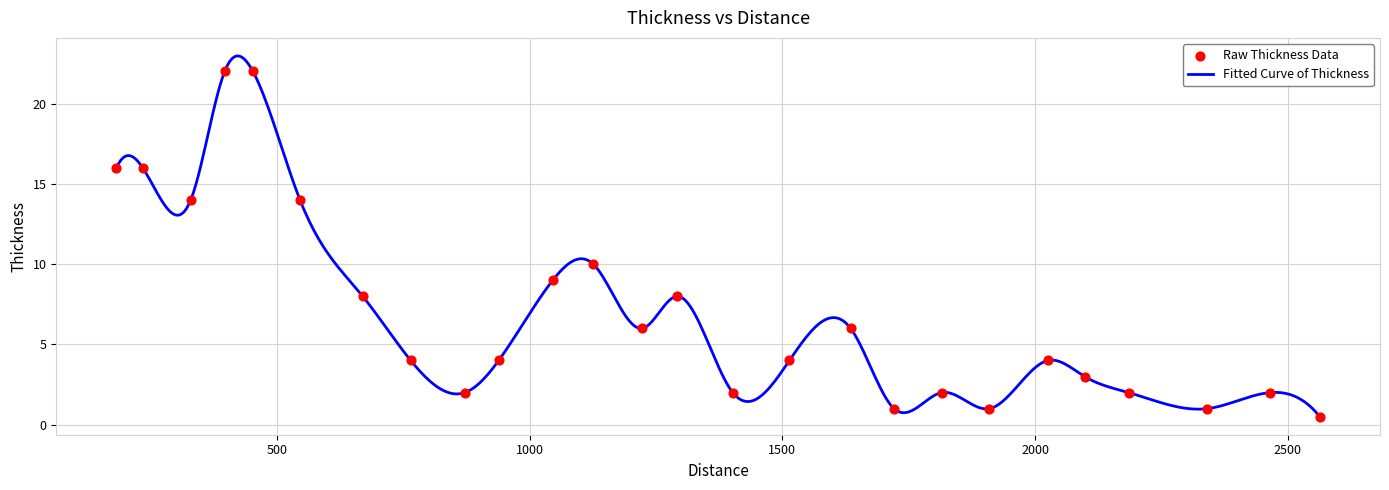

Approximately how many times larger is the value at 670 compared to 235?

0.5